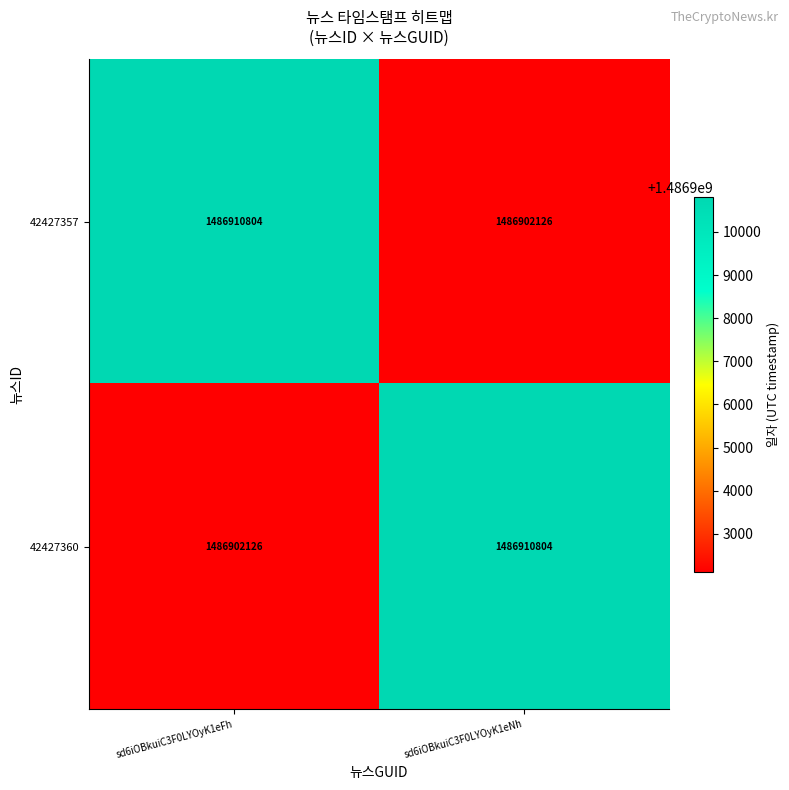

What is the total value across all series at sd6iOBkuiC3F0LYOyK1eNh?

2973812930